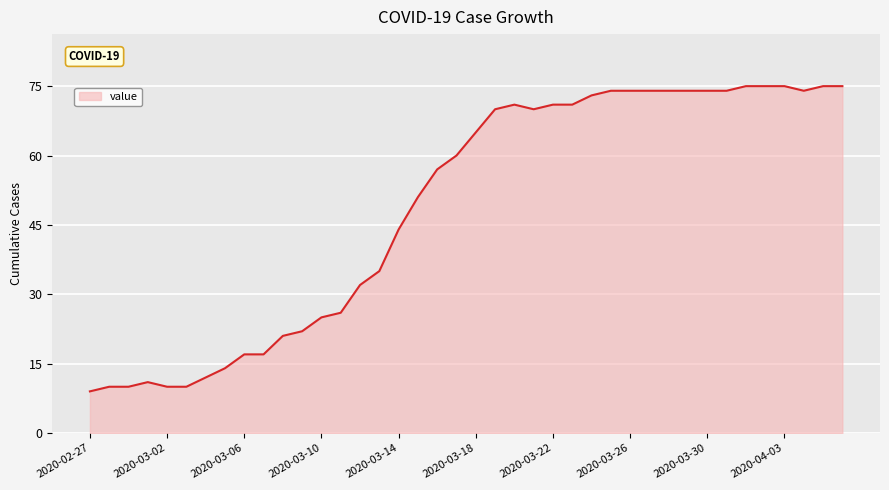

What is the difference between the maximum and minimum values?

66